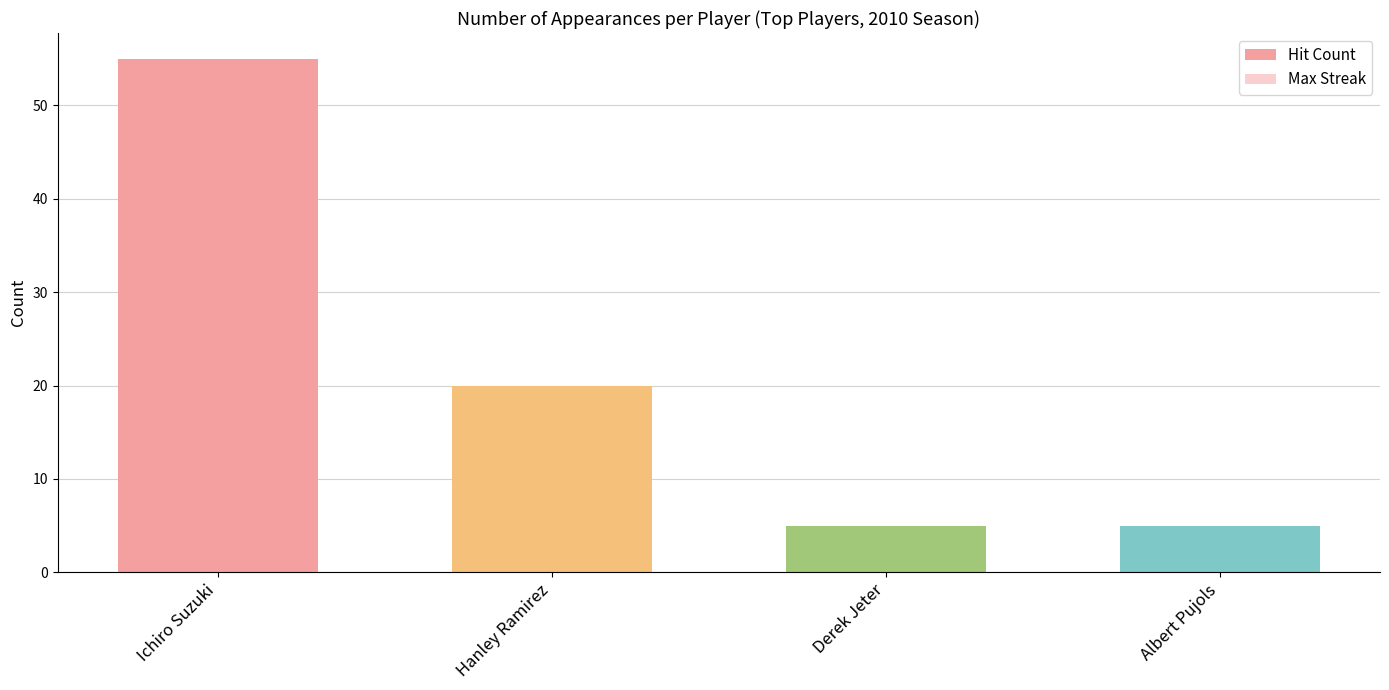

What is the average value of the Max Streak series?

5